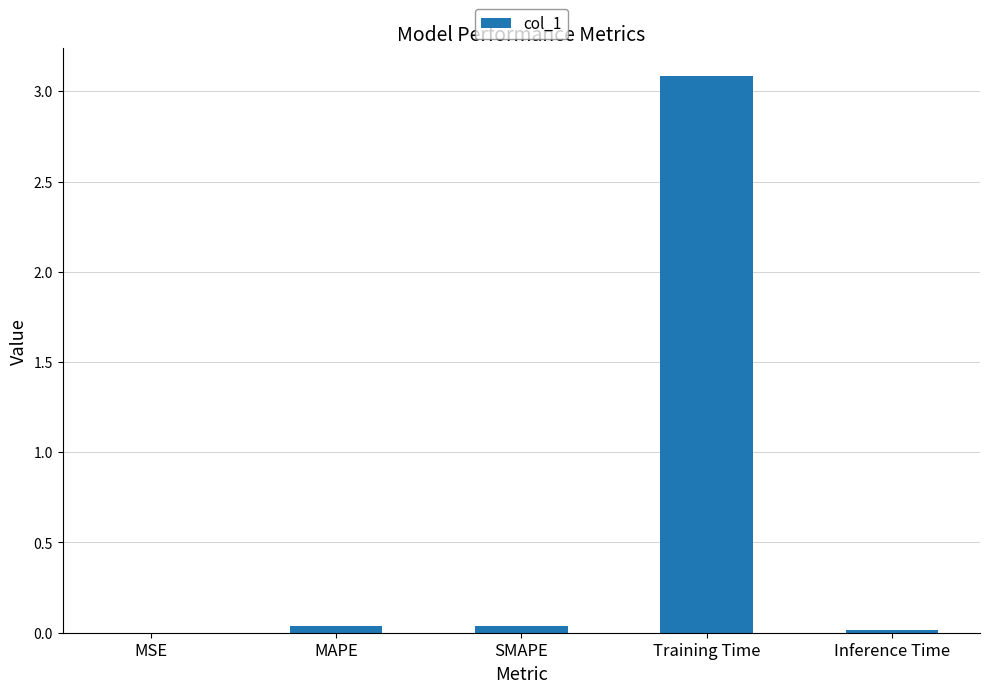

Which label corresponds to the largest value in the chart?

Training Time